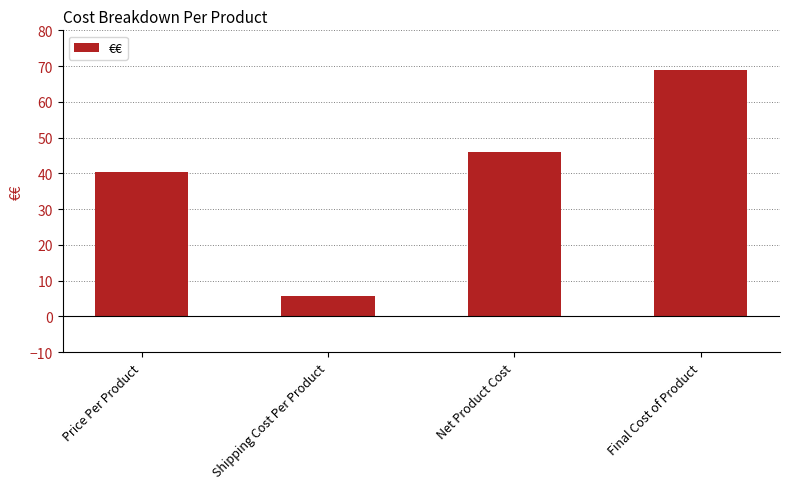

What is the difference between the maximum and minimum values?

63.2